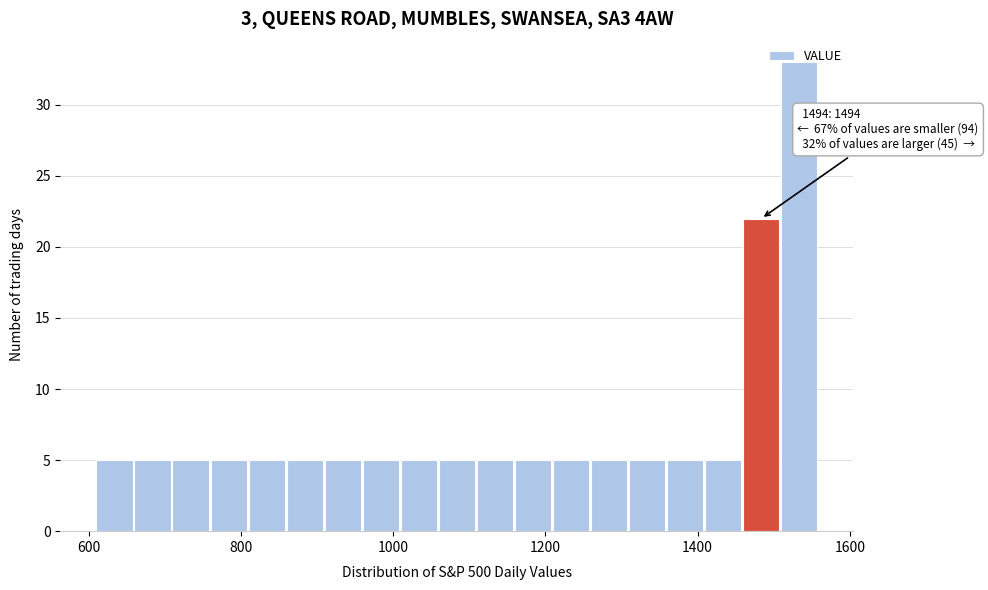

Read against the x-axis, roughly where is the centre of the tallest bar?

1540